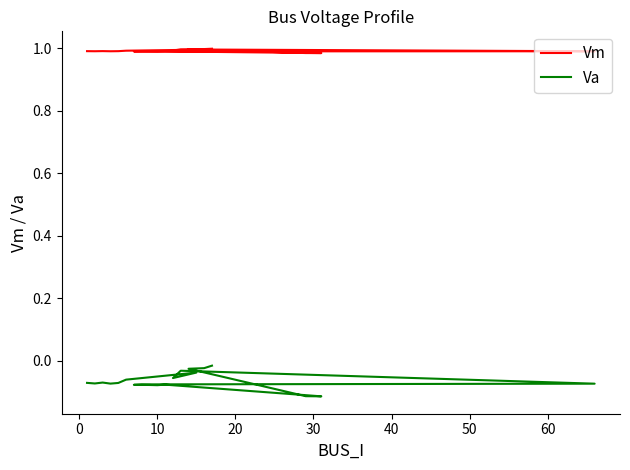

True or false: Va and Vm cross at least once.

False